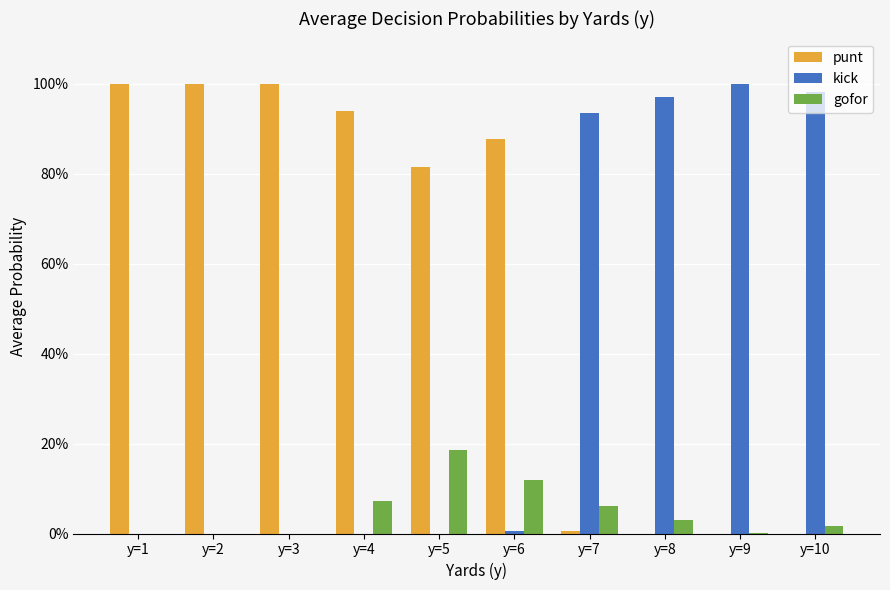

What are all the series names shown in the legend?

punt, kick, gofor